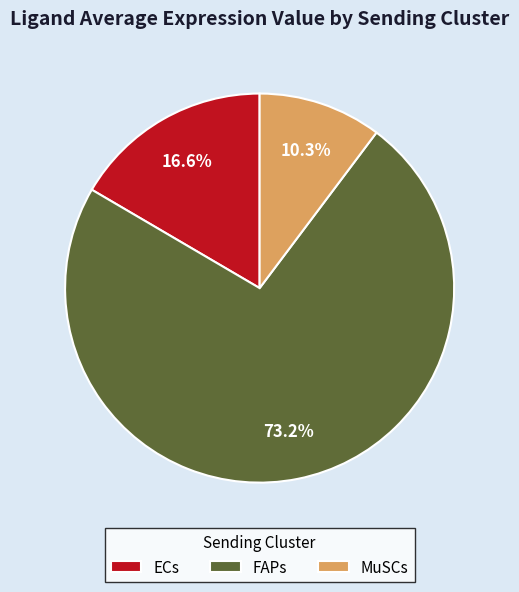

Is it true that ECs is 17% of the pie?

True